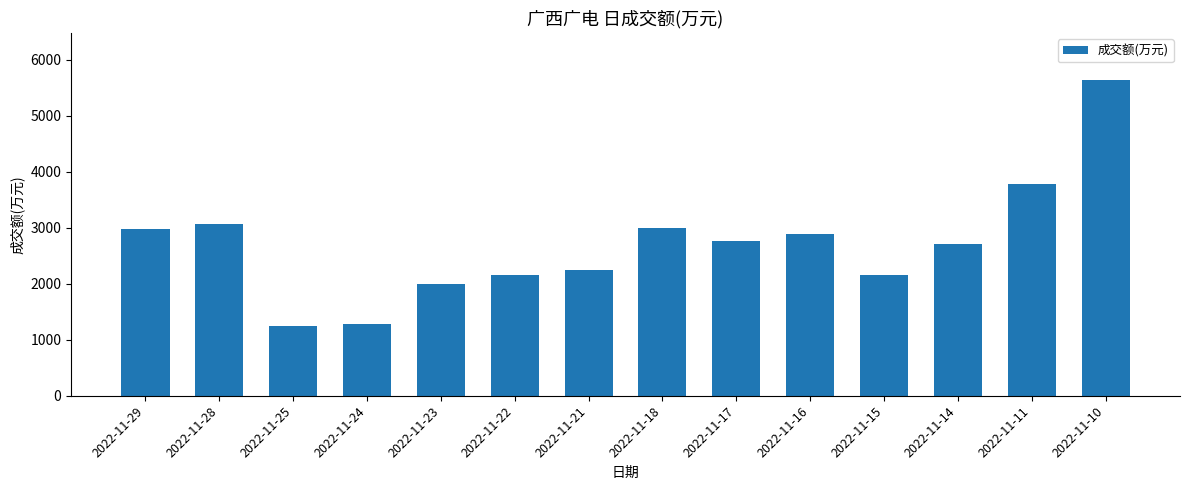

What is the average value?

2704